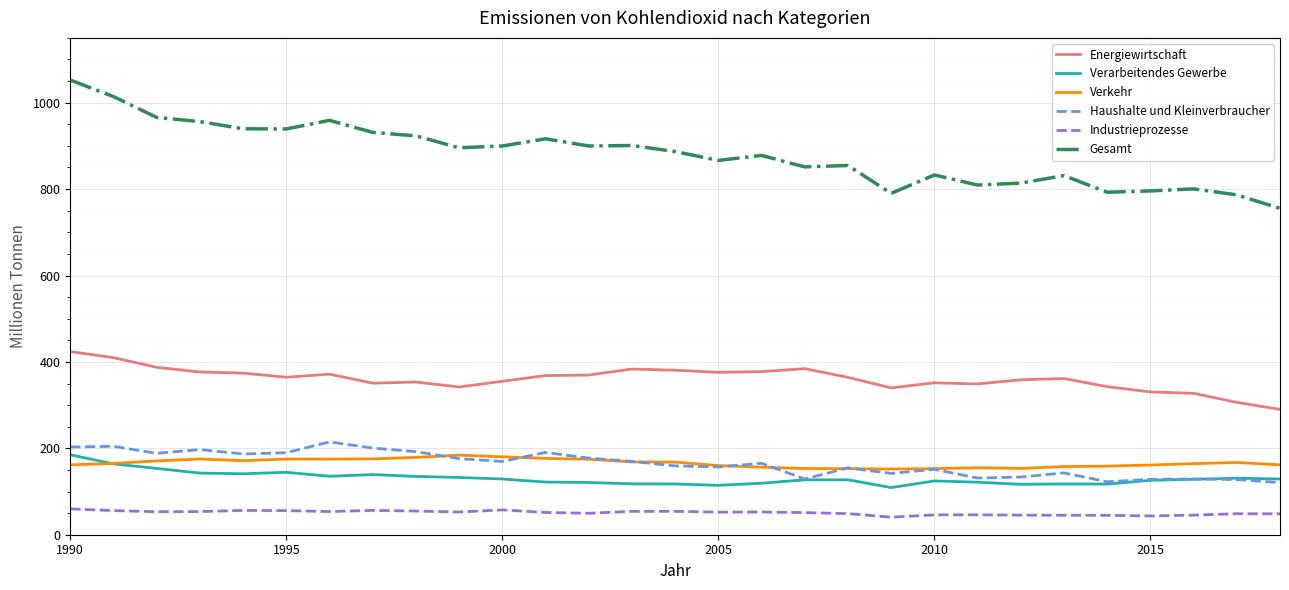

What is the maximum value shown in the chart?

1052.3